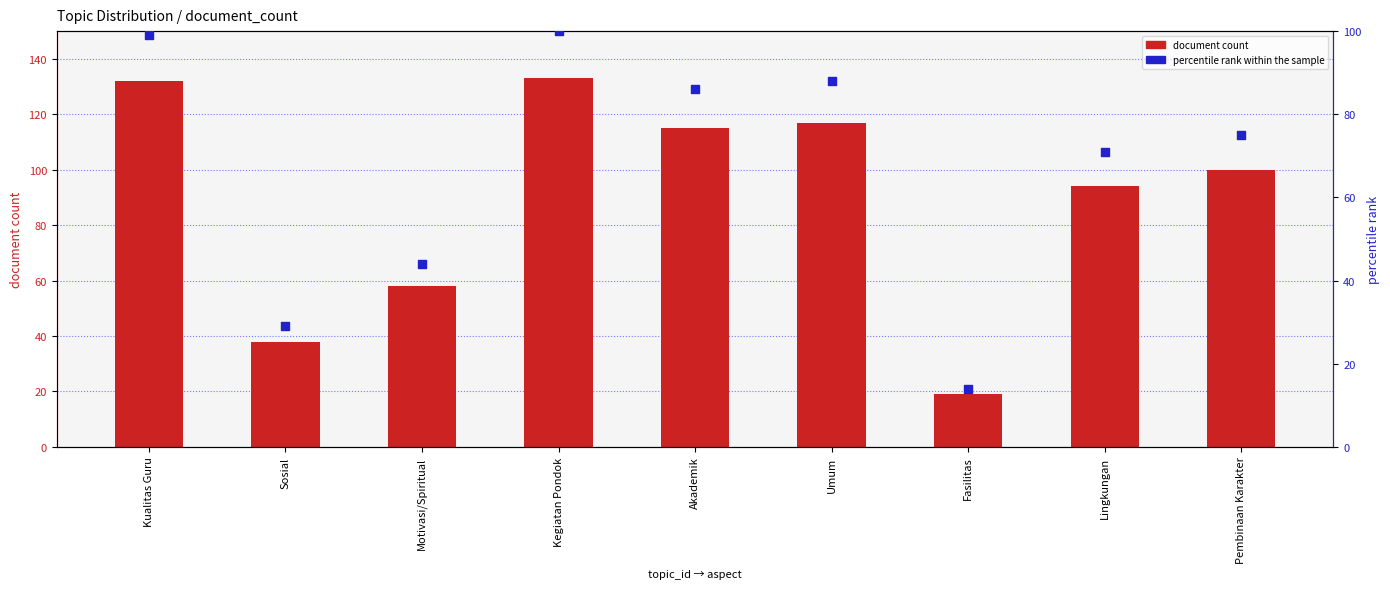

Which series contains the highest Y value?

document count